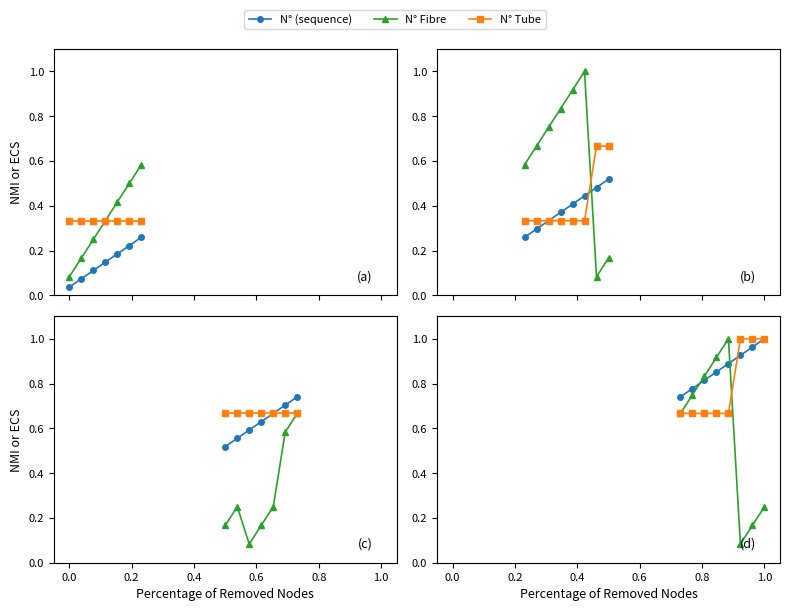

True or false: N° (sequence) and N° Tube cross at least once.

True